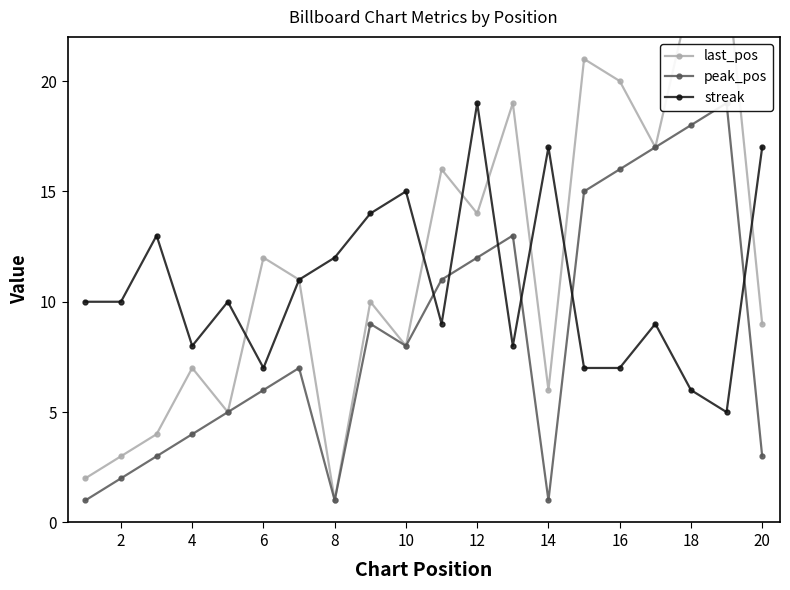

What is the minimum value for streak?

5